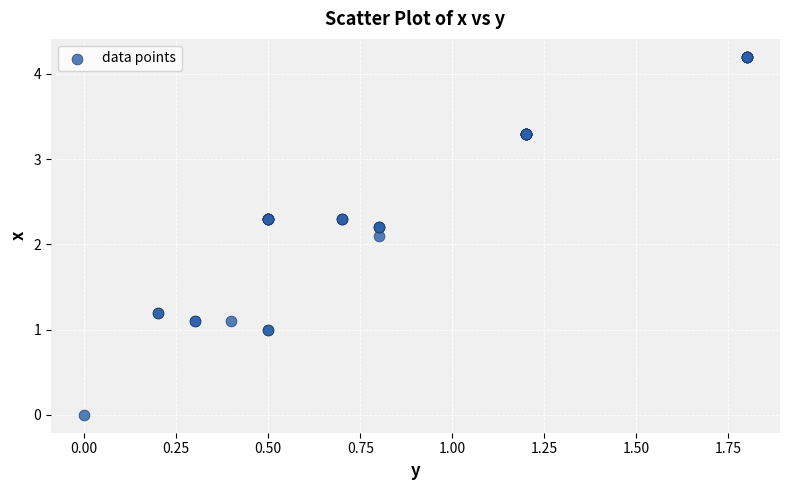

What Y value in the scatter plot is closest to 2?

2.1